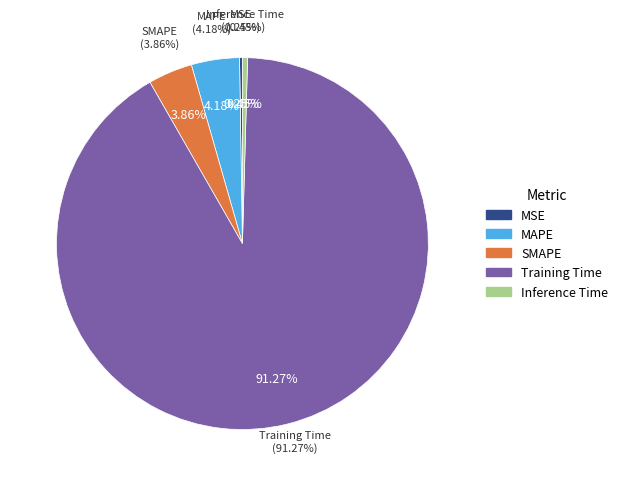

What is the majority slice?

Training Time